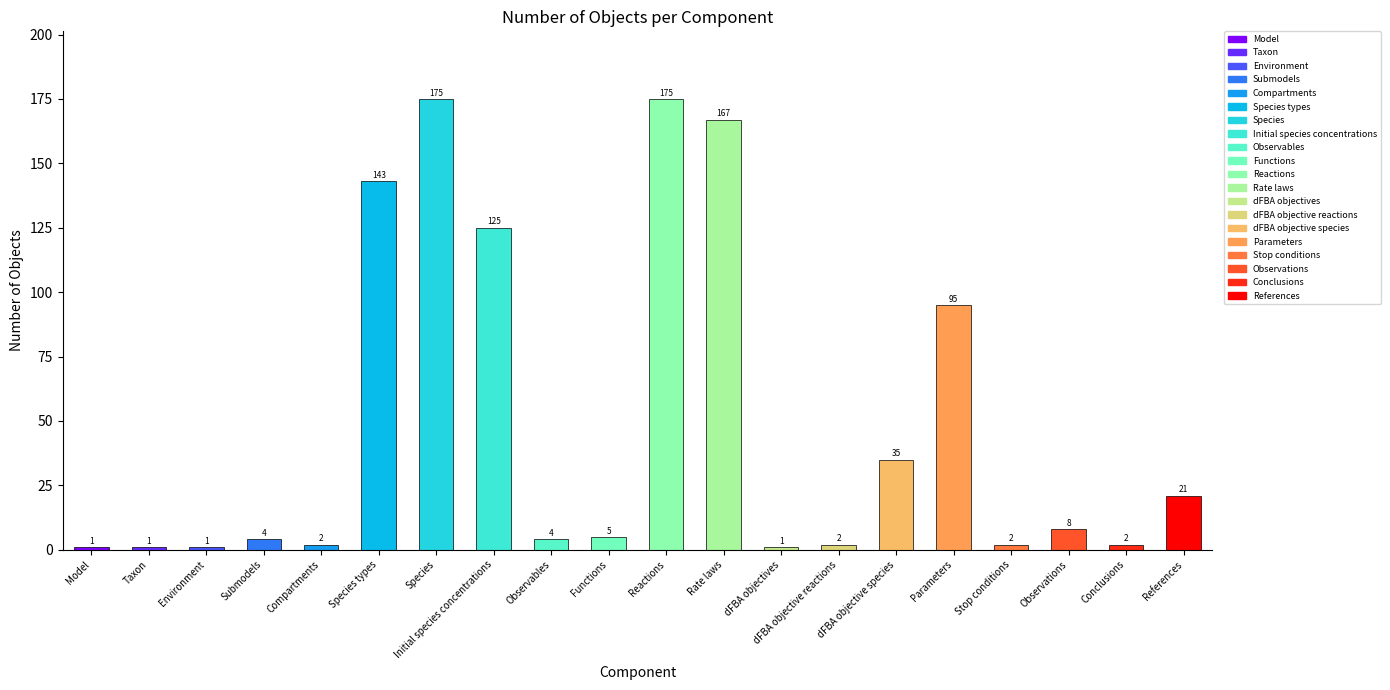

What is the difference between the maximum and second lowest values?

174